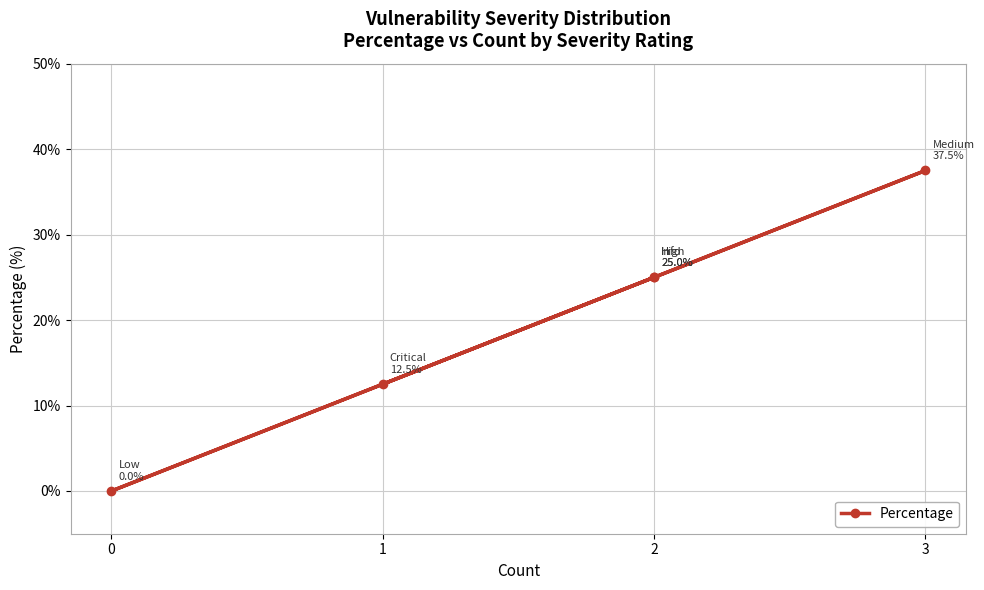

Where does the data first go above 25?

3